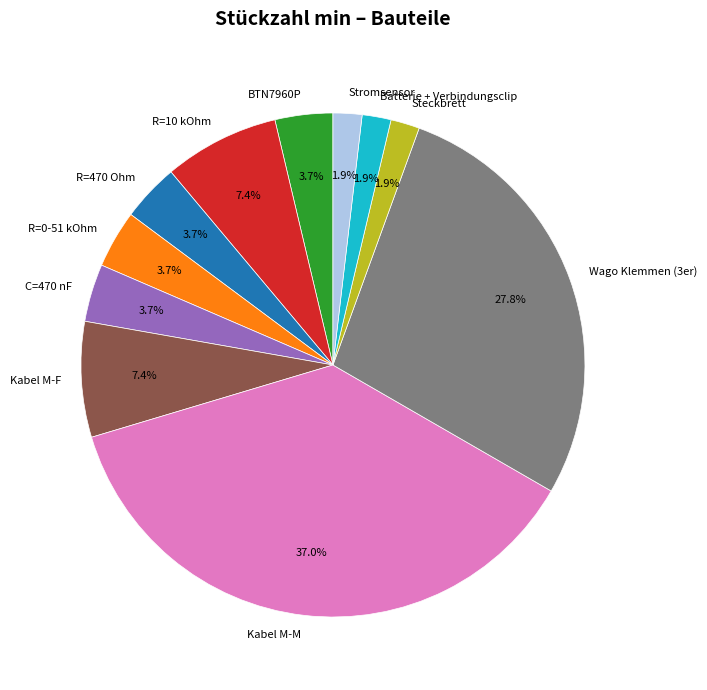

How many segments does this pie chart have?

11